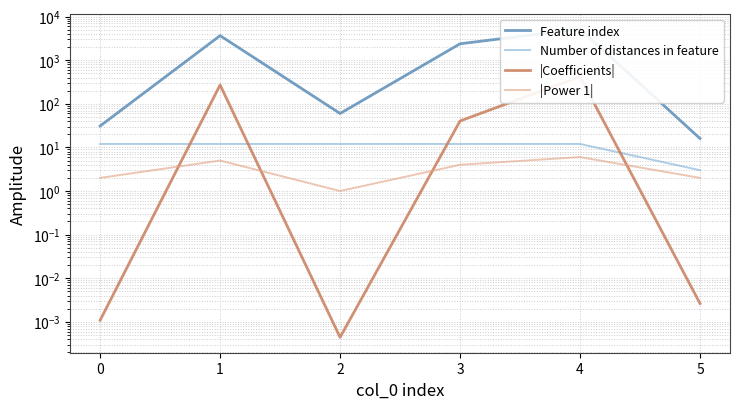

Is it true that |Power 1| equals 1.3 at 2?

False